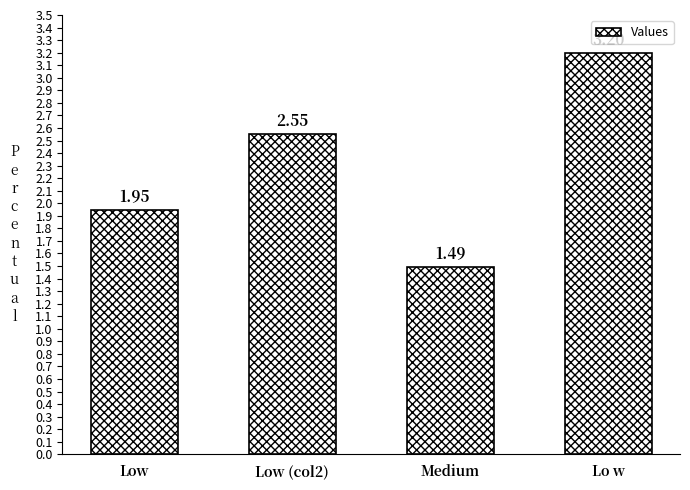

Approximately how many times larger is the value at Low compared to Lo w?

0.6